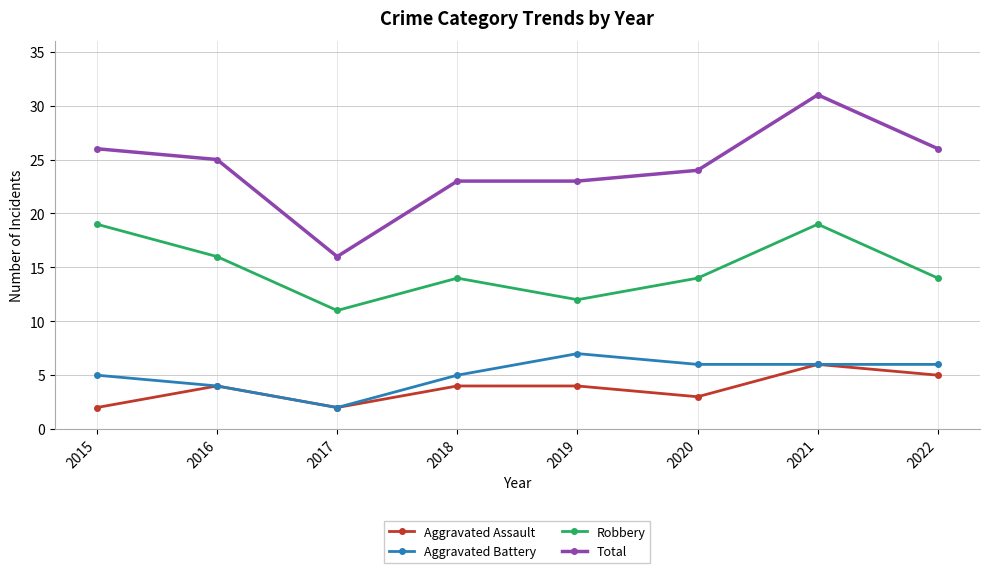

Which category has the lowest value in the Total series?

2017